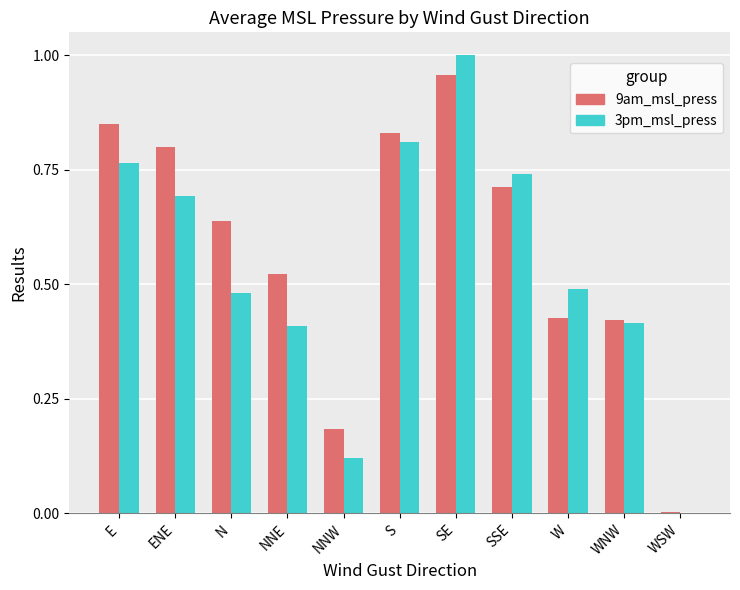

What is the total value across all series at SE?

2.0